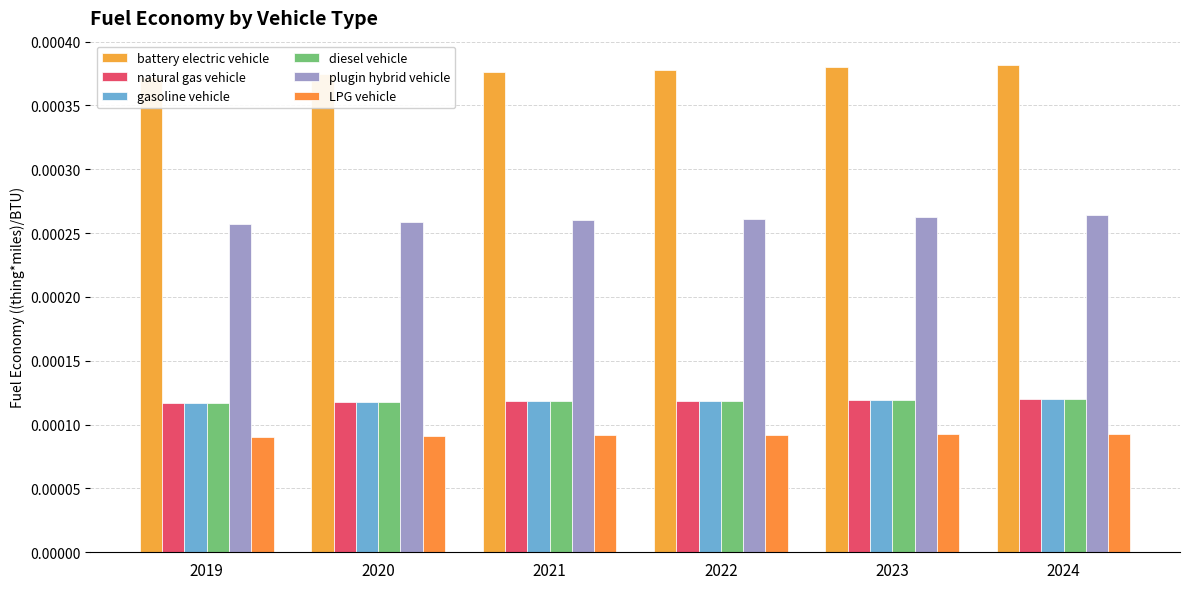

Count the battery electric vehicle values in the range 0 to 1.

6